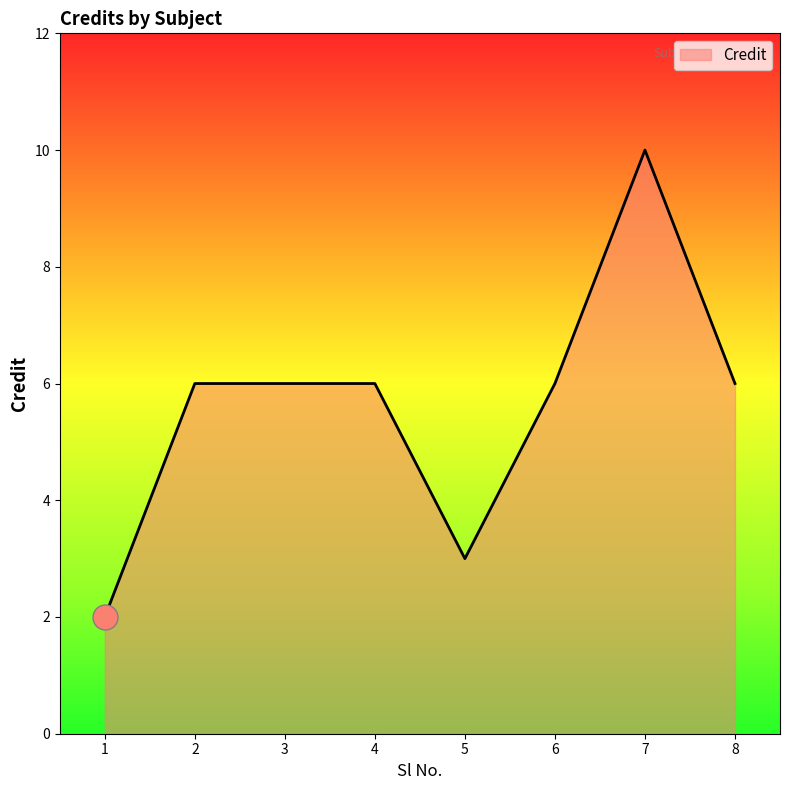

What is the ratio of the value at 2 to the value at 3?

1.0